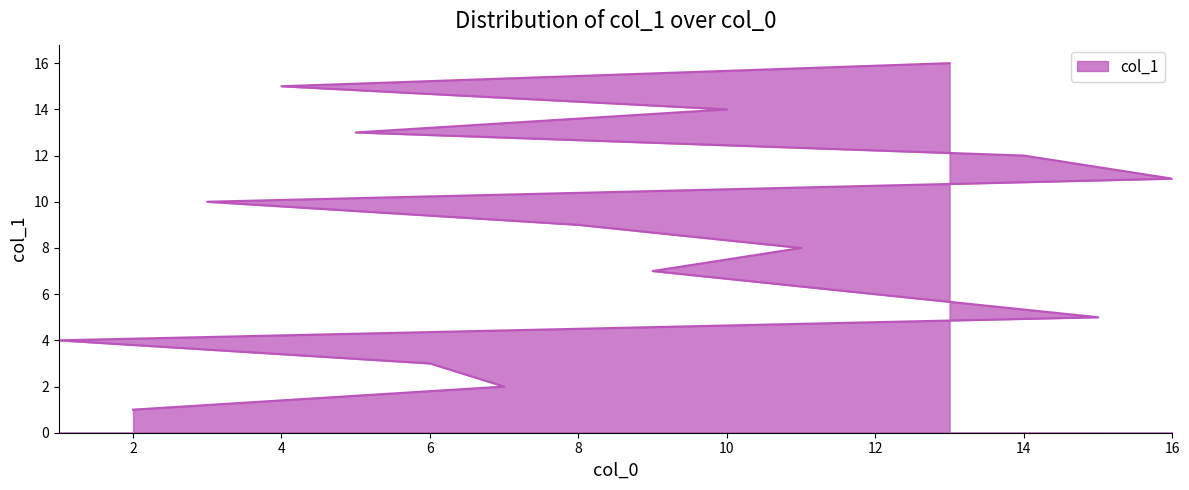

What is the label of the 2nd point from the left?

7